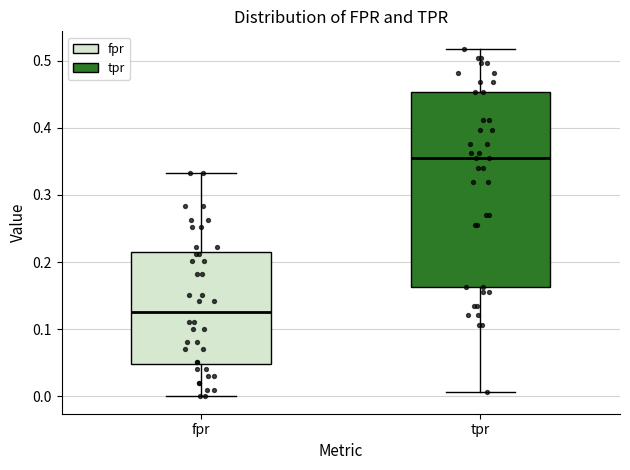

Where does the upper whisker of the box for tpr end on the y-axis? The values are not printed on the chart, so give them approximately, as read against the axis.

0.52